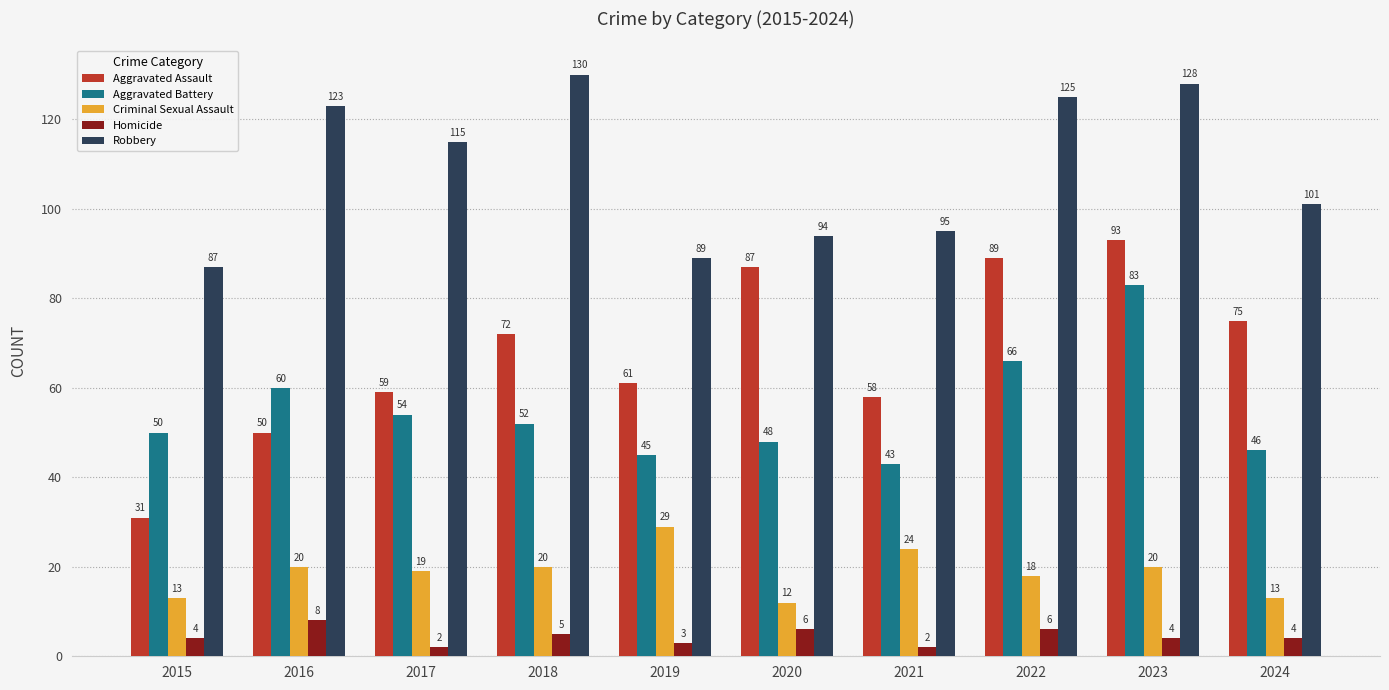

How many categories are shown in the chart?

10